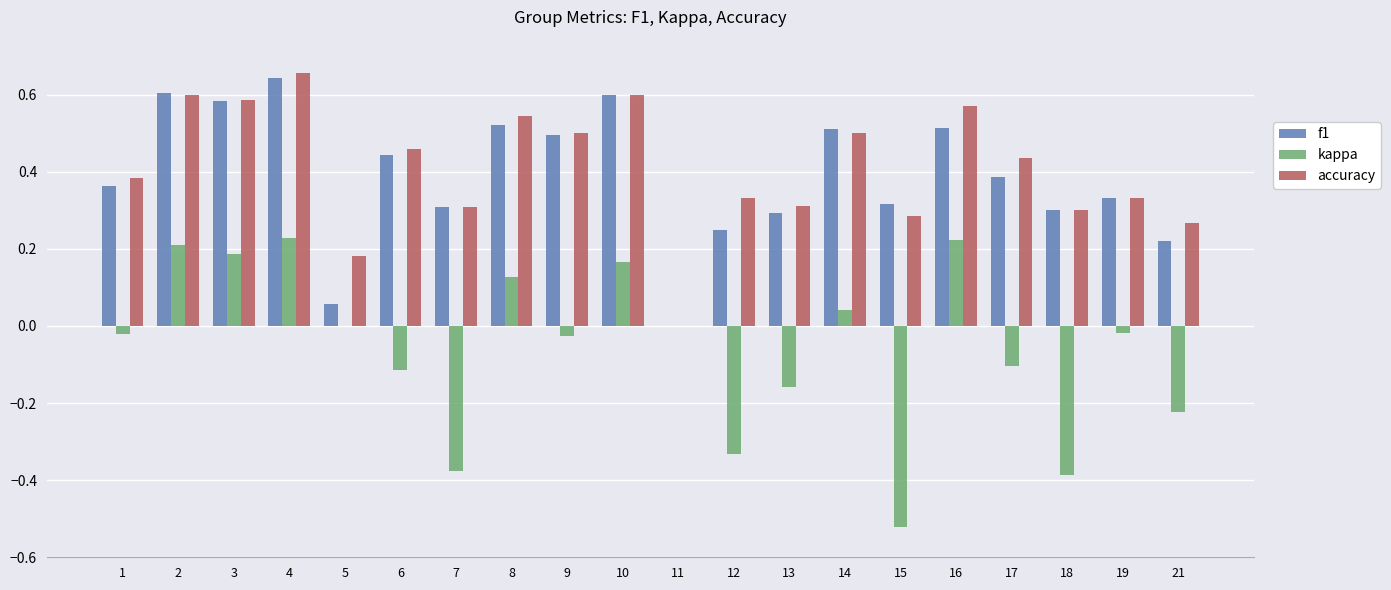

Which series changed the most between 6 and 14?

kappa